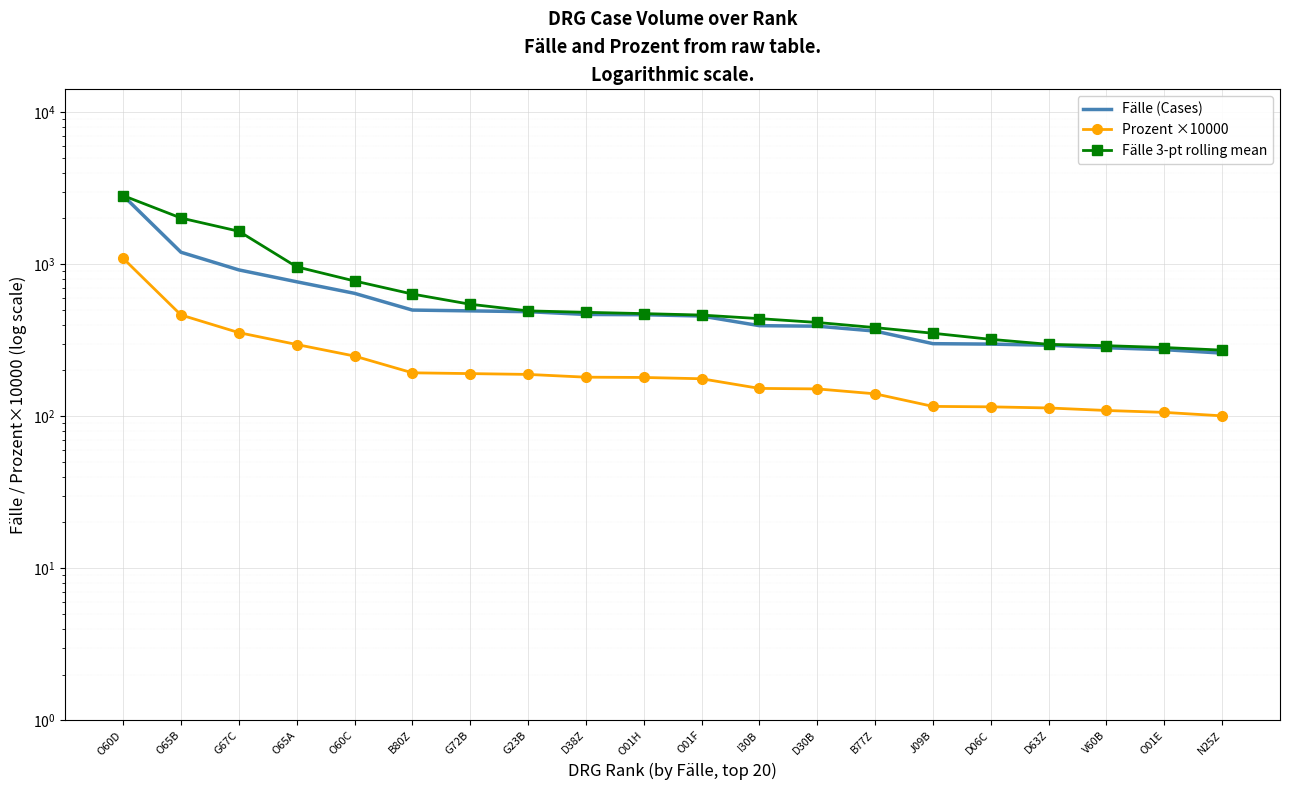

Which series has the largest range (max minus min)?

Fälle (Cases)